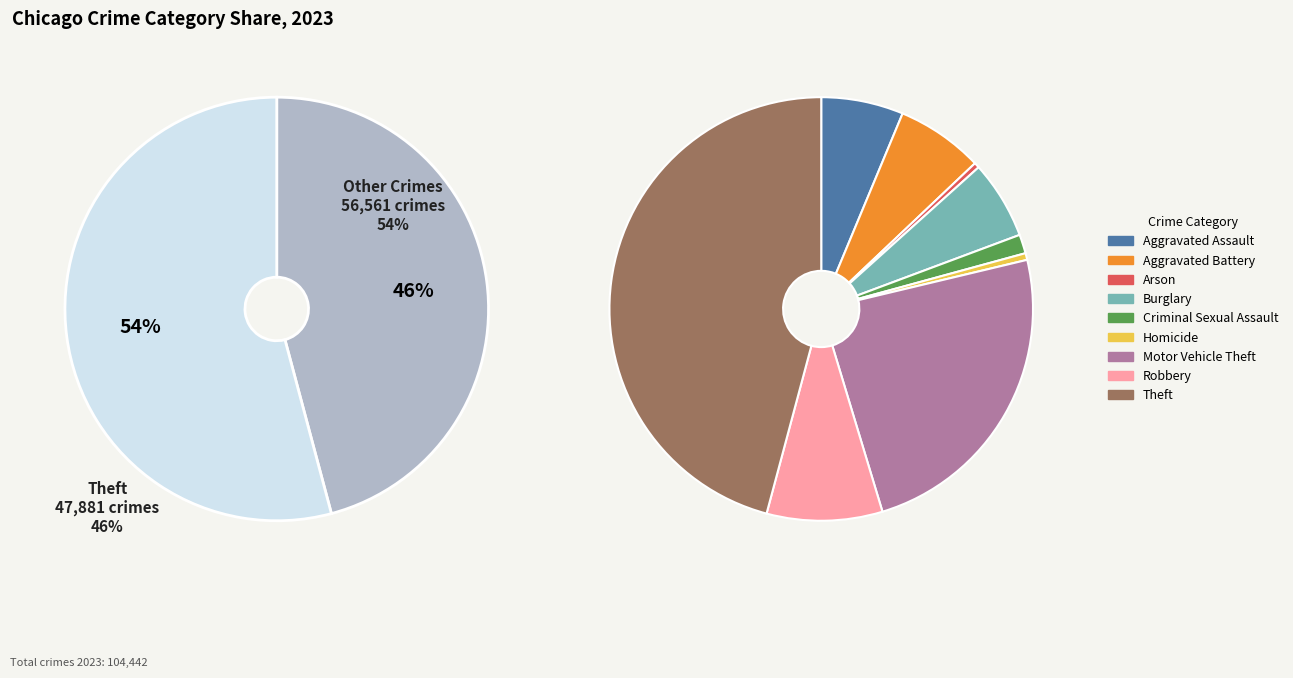

Does any single category account for the majority?

No